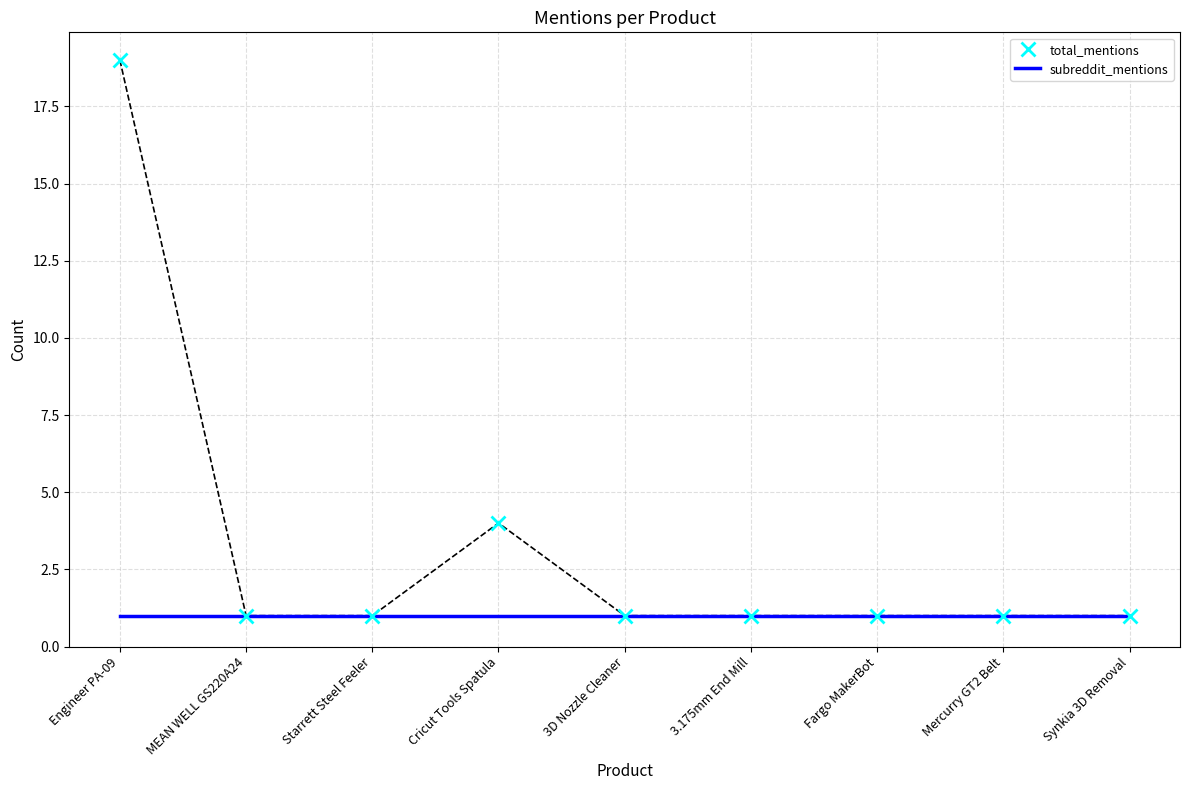

Reading left to right, what are all the values shown in this chart?

total_mentions: 19	1	1	4	1	1	1	1	1
subreddit_mentions: 1	1	1	1	1	1	1	1	1